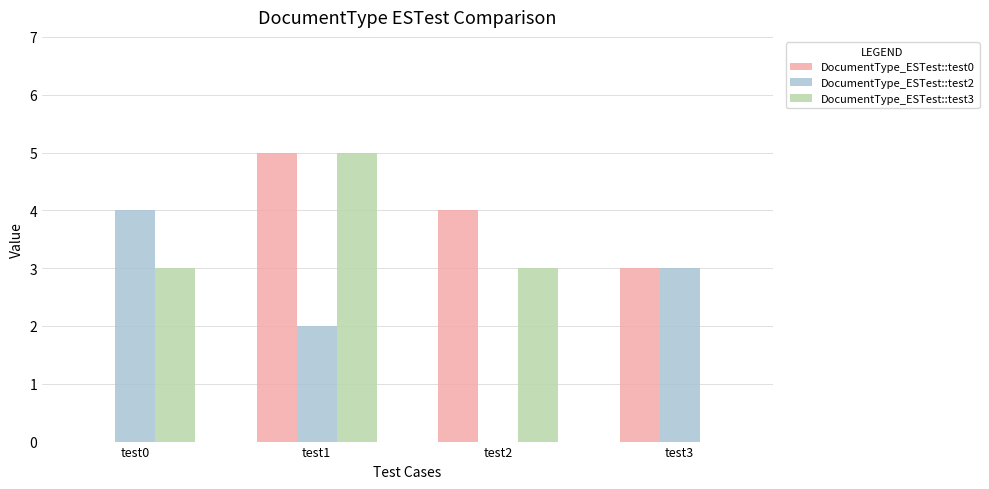

Are the bars horizontal?

No